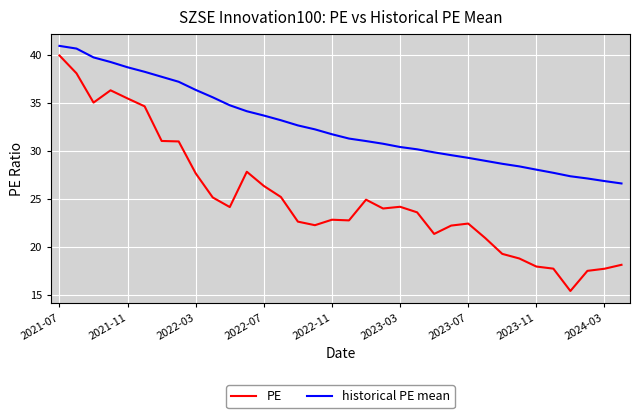

Which series has the largest range (max minus min)?

PE